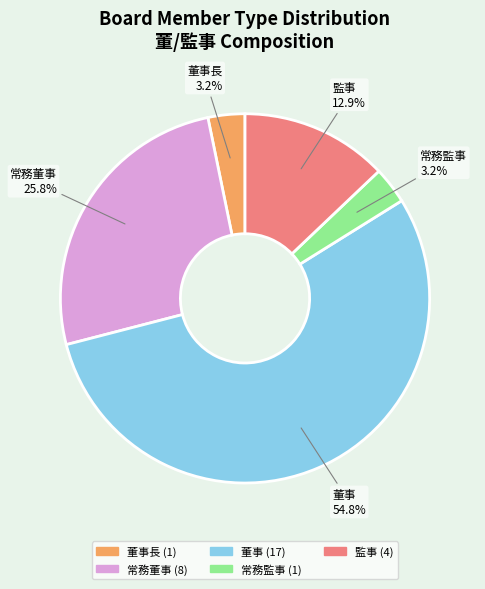

To the nearest percent, what is the difference between the largest and smallest slice percentages?

52%